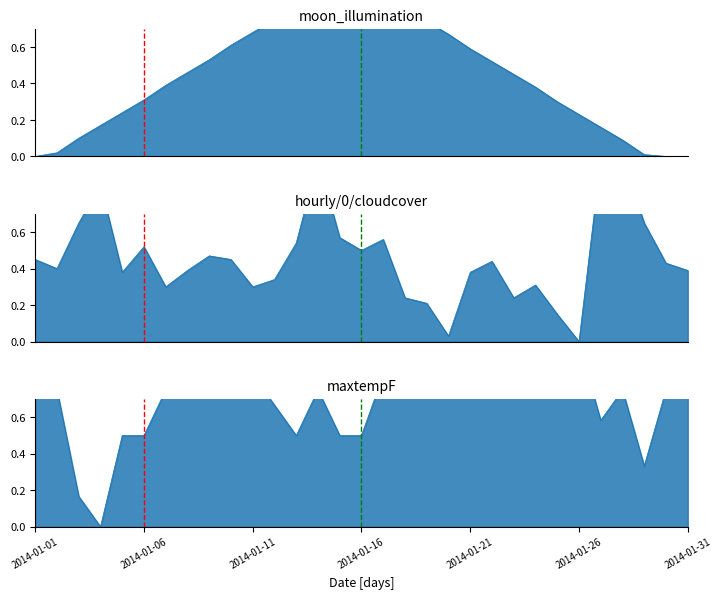

Reading right to left, list all the values displayed in this chart.

astronomy/moon_illumination: 2014-01-31=0.0	2014-01-30=0.0	2014-01-29=0.0	2014-01-28=0.1	2014-01-27=0.2	2014-01-26=0.2	2014-01-25=0.3	2014-01-24=0.4	2014-01-23=0.5	2014-01-22=0.5	2014-01-21=0.6	2014-01-20=0.7	2014-01-19=0.7	2014-01-18=0.8	2014-01-17=0.9	2014-01-16=1.0	2014-01-15=1.0	2014-01-14=0.9	2014-01-13=0.8	2014-01-12=0.8	2014-01-11=0.7	2014-01-10=0.6	2014-01-09=0.5	2014-01-08=0.5	2014-01-07=0.4	2014-01-06=0.3	2014-01-05=0.2	2014-01-04=0.2	2014-01-03=0.1	2014-01-02=0.0	2014-01-01=0.0
hourly/0/cloudcover: 2014-01-31=0.4	2014-01-30=0.4	2014-01-29=0.7	2014-01-28=1.0	2014-01-27=1.0	2014-01-26=0.0	2014-01-25=0.1	2014-01-24=0.3	2014-01-23=0.2	2014-01-22=0.4	2014-01-21=0.4	2014-01-20=0.0	2014-01-19=0.2	2014-01-18=0.2	2014-01-17=0.6	2014-01-16=0.5	2014-01-15=0.6	2014-01-14=1.0	2014-01-13=0.5	2014-01-12=0.3	2014-01-11=0.3	2014-01-10=0.5	2014-01-09=0.5	2014-01-08=0.4	2014-01-07=0.3	2014-01-06=0.5	2014-01-05=0.4	2014-01-04=0.9	2014-01-03=0.7	2014-01-02=0.4	2014-01-01=0.5
maxtempF: 2014-01-31=0.8	2014-01-30=0.8	2014-01-29=0.3	2014-01-28=0.8	2014-01-27=0.6	2014-01-26=1.0	2014-01-25=0.9	2014-01-24=0.9	2014-01-23=0.9	2014-01-22=0.8	2014-01-21=0.9	2014-01-20=0.9	2014-01-19=0.8	2014-01-18=0.9	2014-01-17=0.8	2014-01-16=0.5	2014-01-15=0.5	2014-01-14=0.8	2014-01-13=0.5	2014-01-12=0.7	2014-01-11=0.8	2014-01-10=0.8	2014-01-09=0.9	2014-01-08=0.9	2014-01-07=0.8	2014-01-06=0.5	2014-01-05=0.5	2014-01-04=0.0	2014-01-03=0.2	2014-01-02=0.8	2014-01-01=0.9